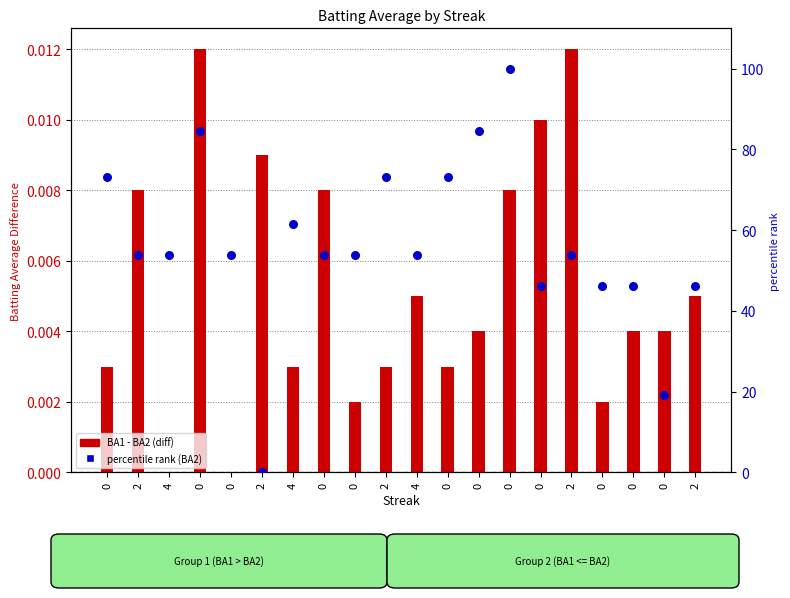

What is the total value across all series at 0?

73.1